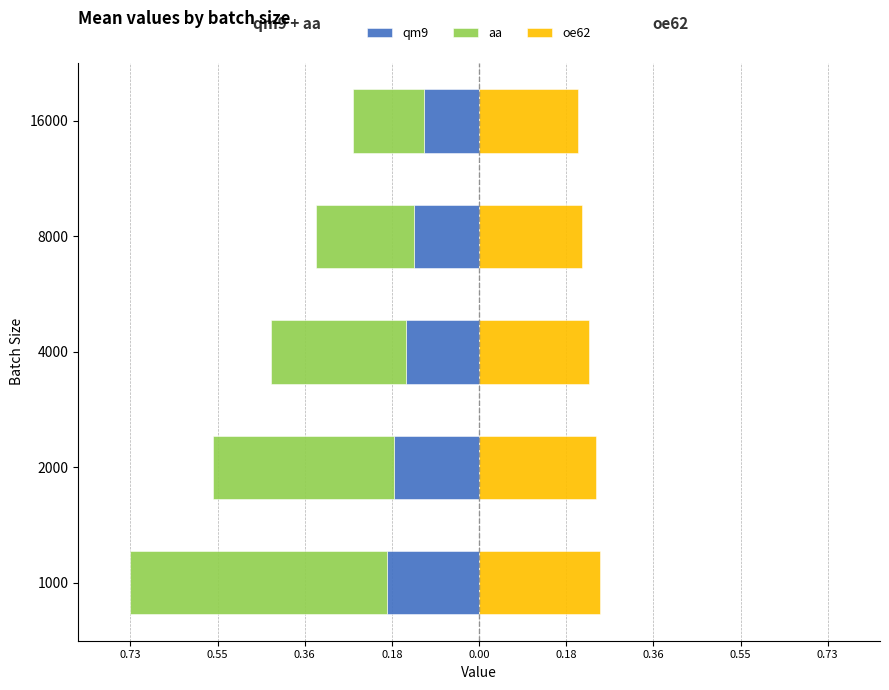

Which series has the largest range (max minus min)?

aa